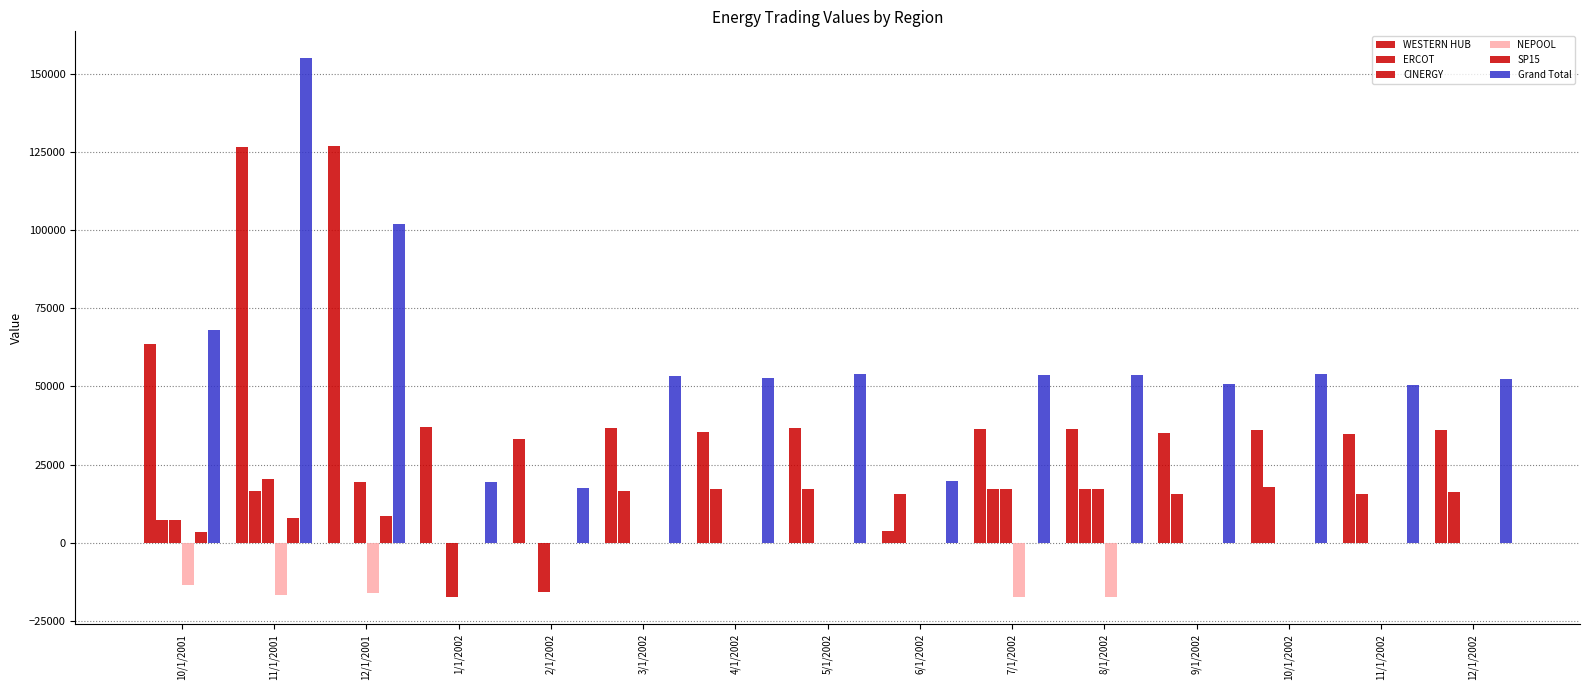

At which label is Grand Total closest to 86169?

12/1/2001